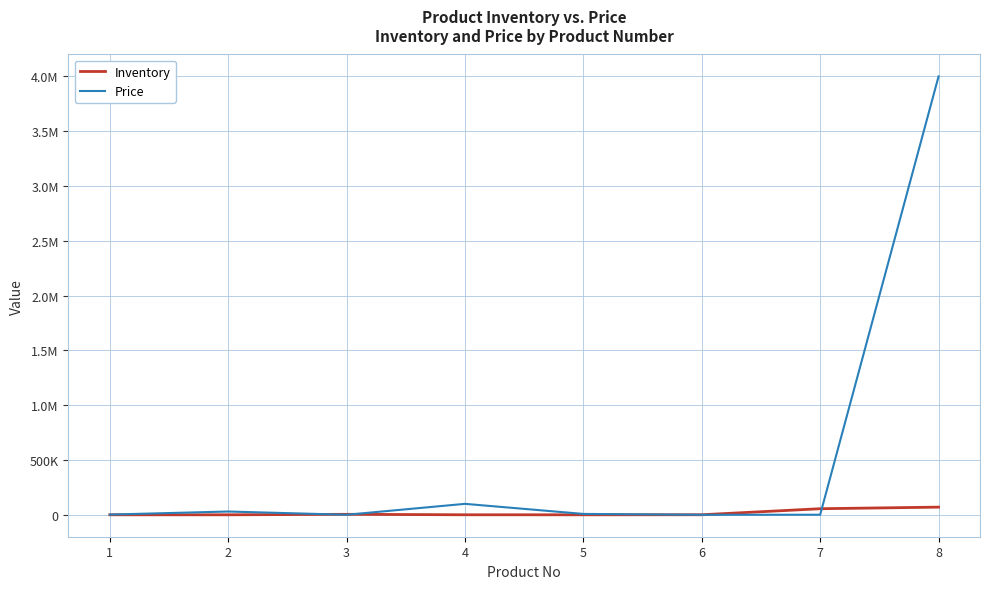

Does the chart have visible grid lines?

Yes